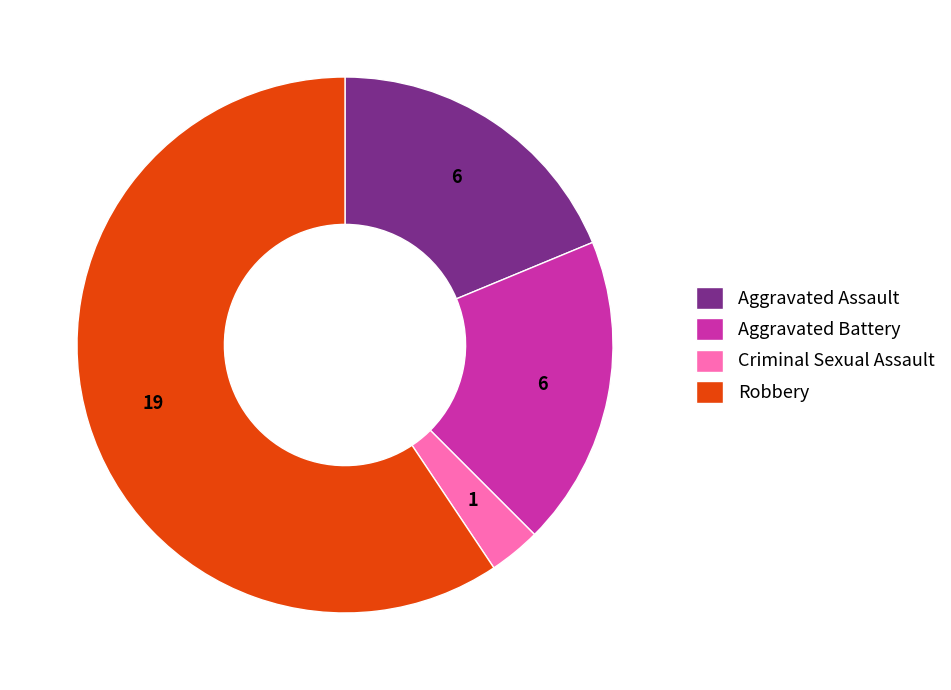

Which category has the smallest portion of the pie?

Criminal Sexual Assault